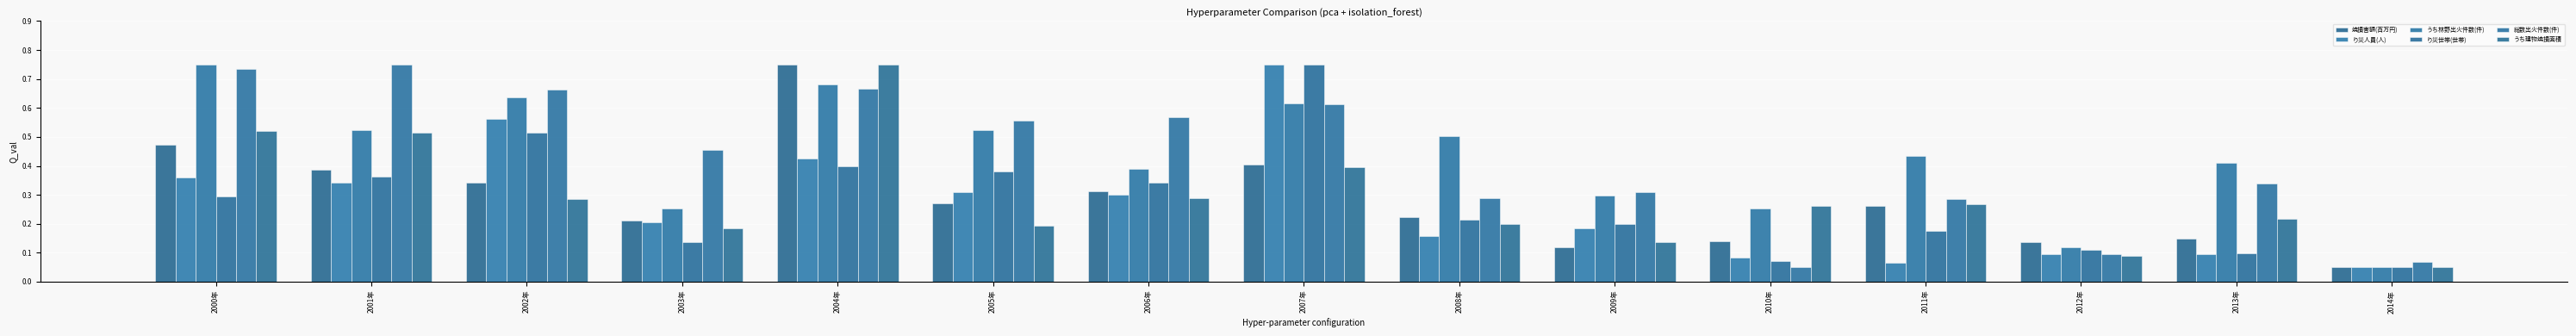

Where is うち林野出火件数(件) nearest to the value 0?

2014年